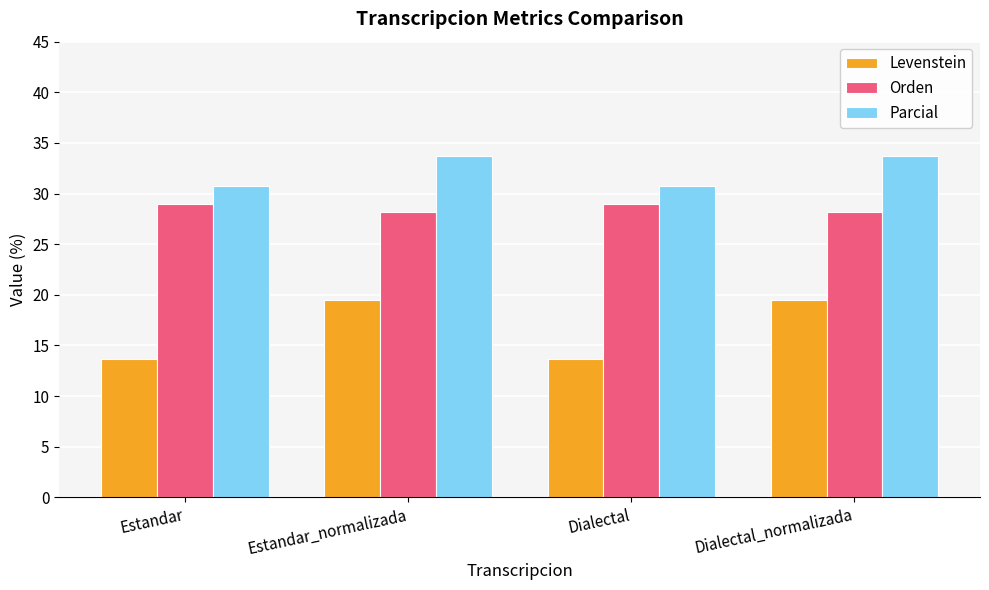

List the series in order of their peak value, highest first.

Parcial, Orden, Levenstein